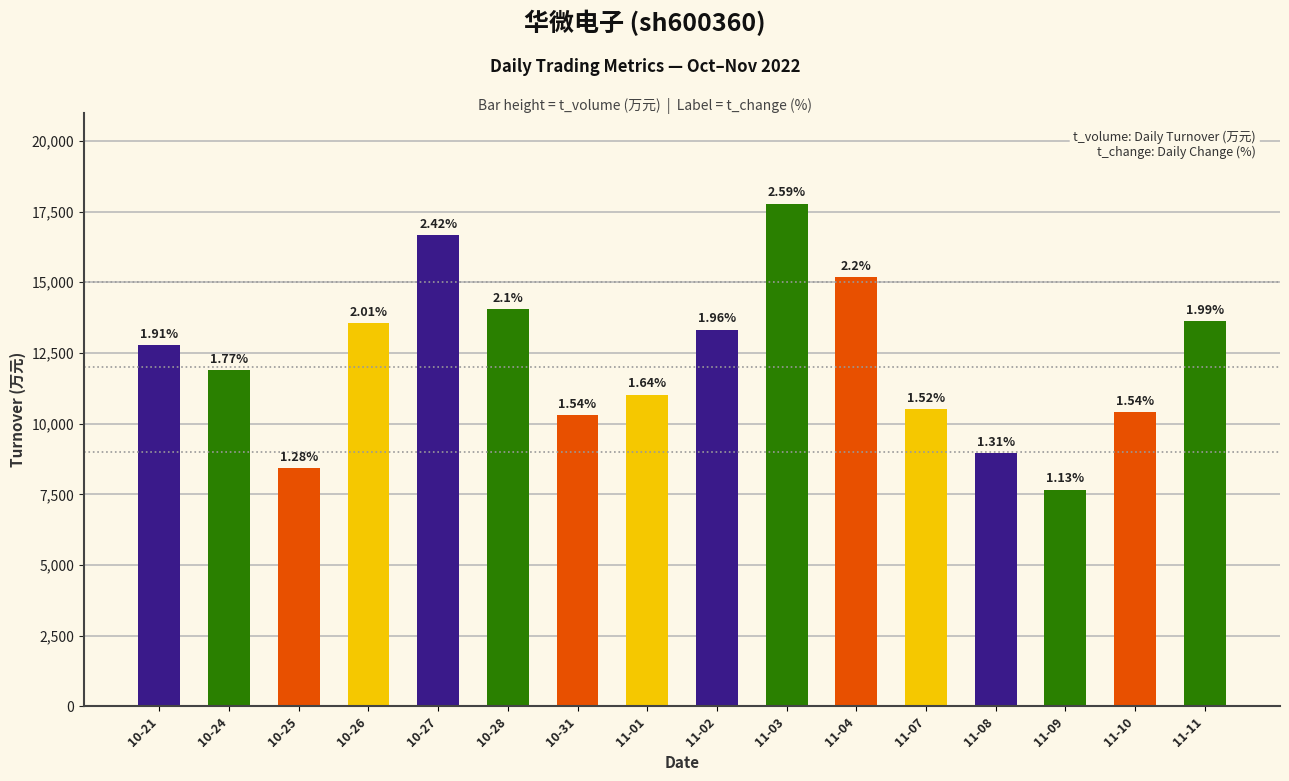

Rank the categories by value from lowest to highest.

11-09, 10-25, 11-08, 10-31, 11-10, 11-07, 11-01, 10-24, 10-21, 11-02, 10-26, 11-11, 10-28, 11-04, 10-27, 11-03